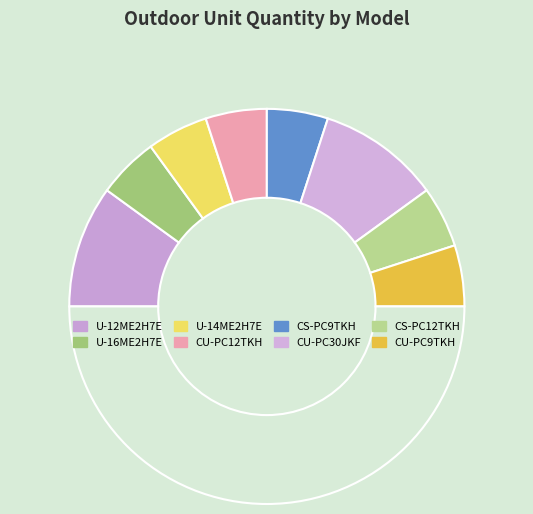

Which category has the biggest portion of the pie?

U-12ME2H7E